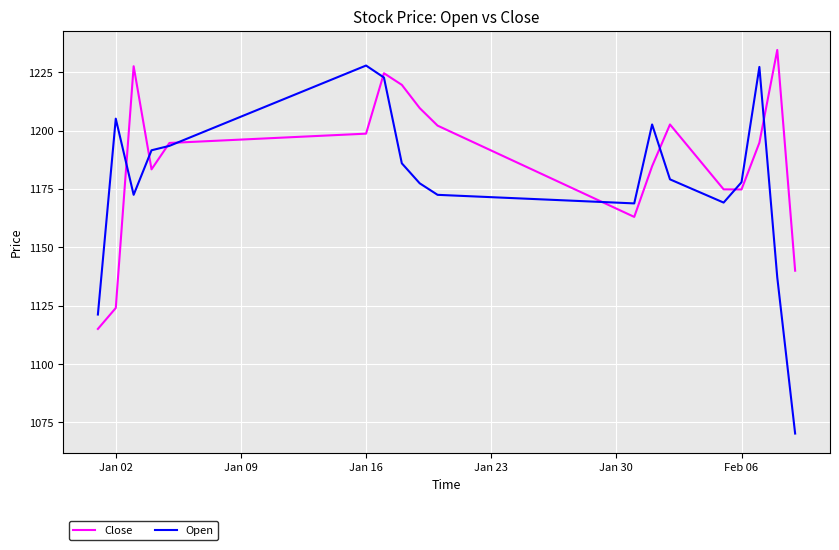

What is the minimum value shown in the chart?

1070.2